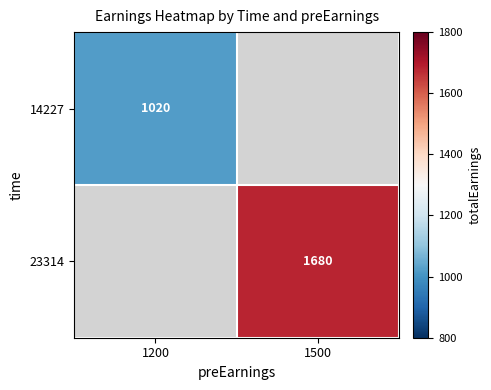

Is the value of 14227 at 1200 greater than the value of 23314 at 1500?

No